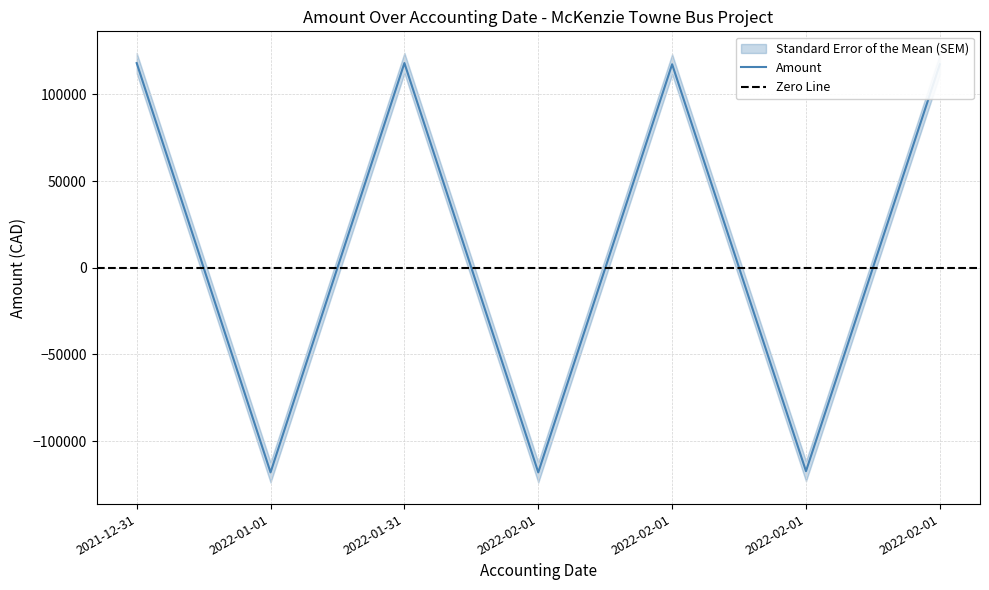

Is it true that the value at 2022-01-31 is 38664.1?

False